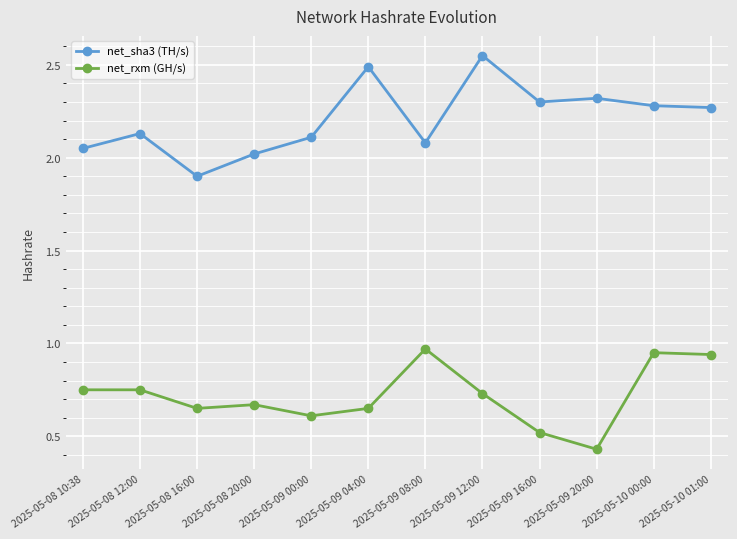

Is it true that net_rxm (GH/s) equals 0.4 at 2025-05-10 00:00?

False